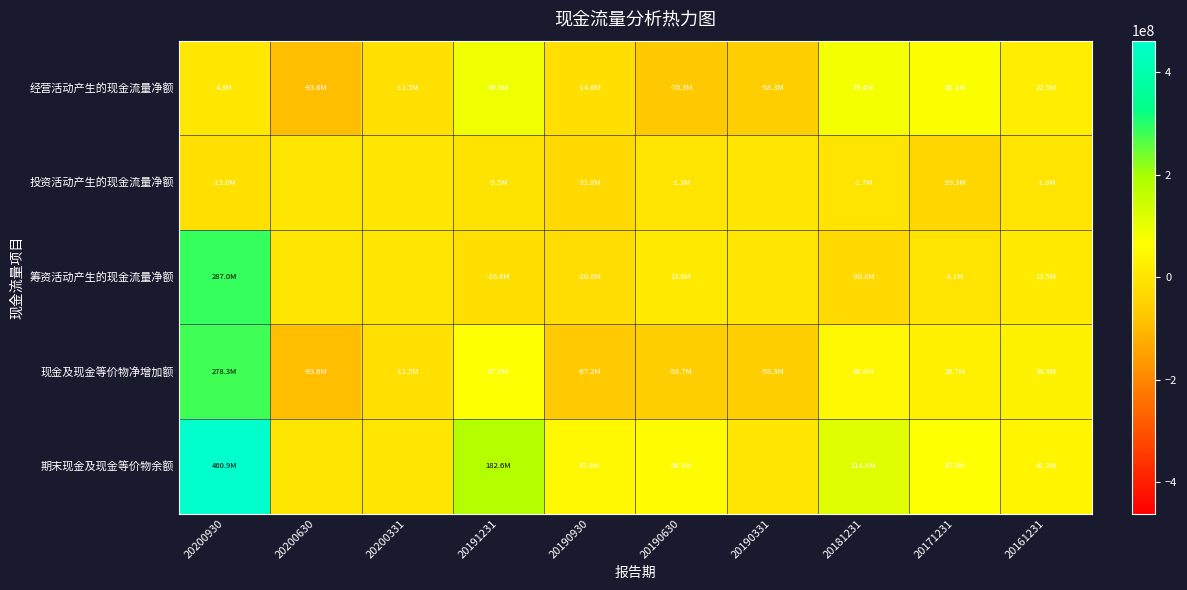

Which series changed the most between 20200630 and 20181231?

经营活动产生的现金流量净额